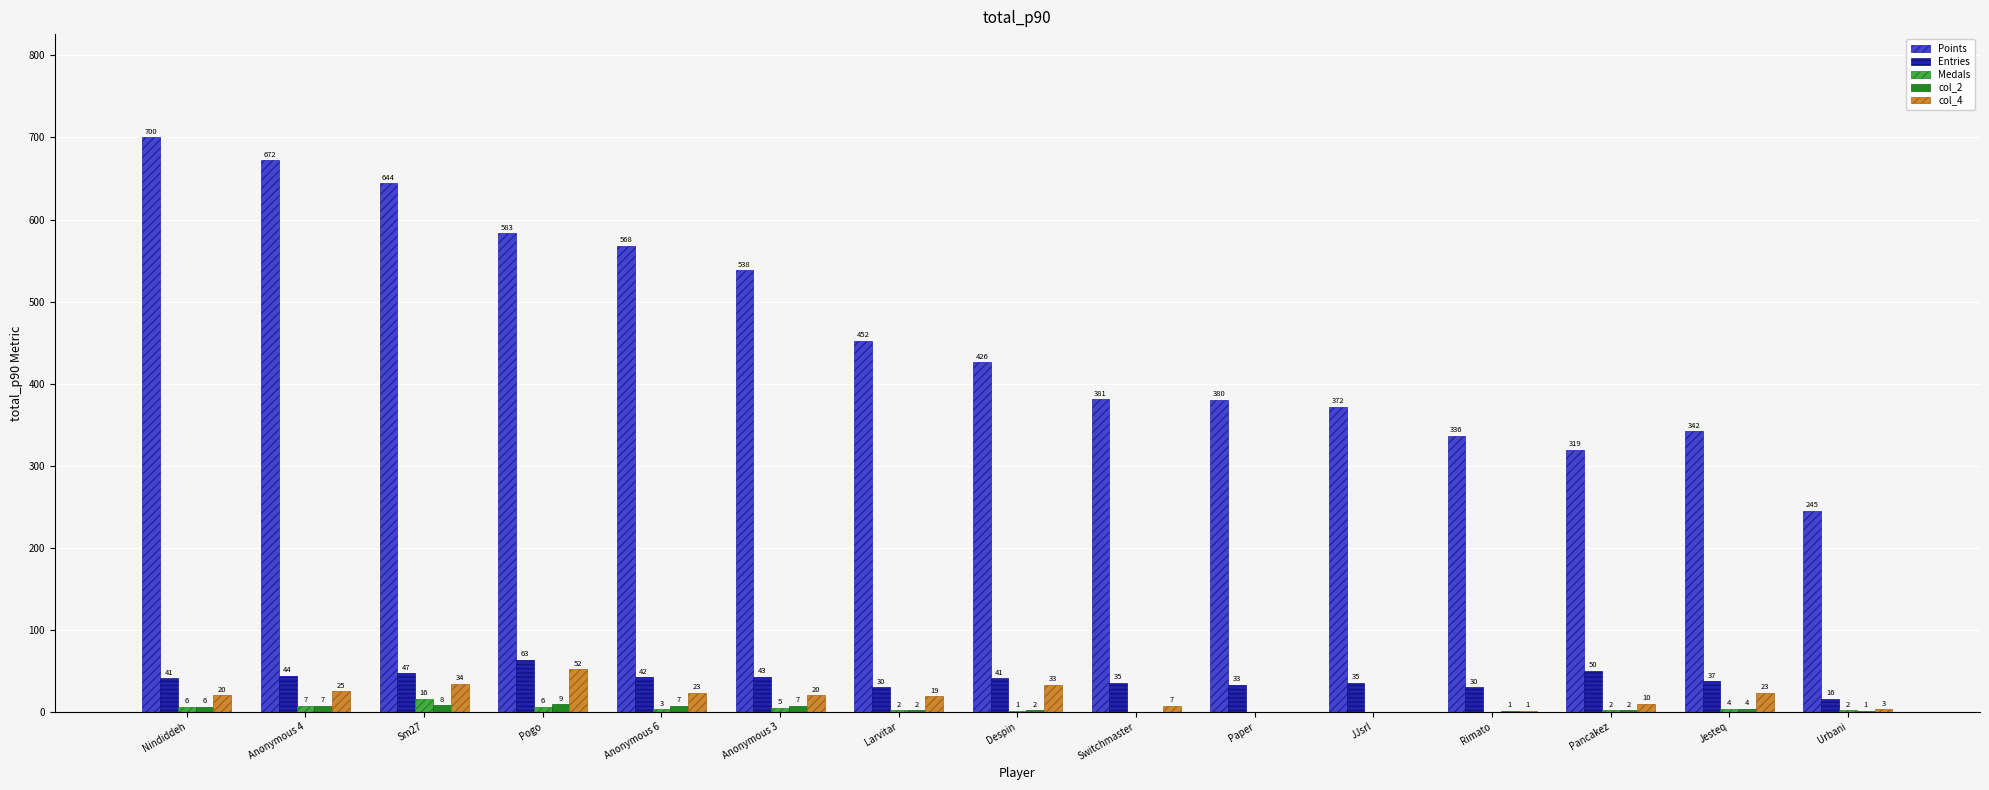

How many groups of bars are there?

15